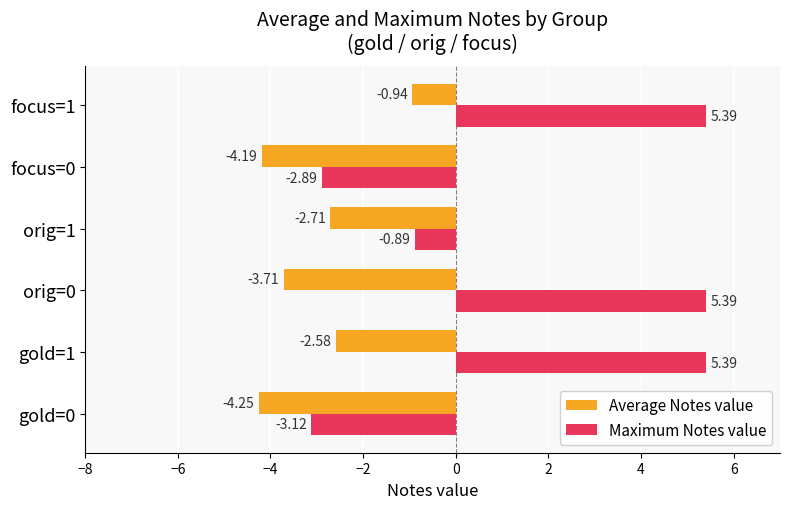

Which series has the largest range (max minus min)?

Maximum Notes value